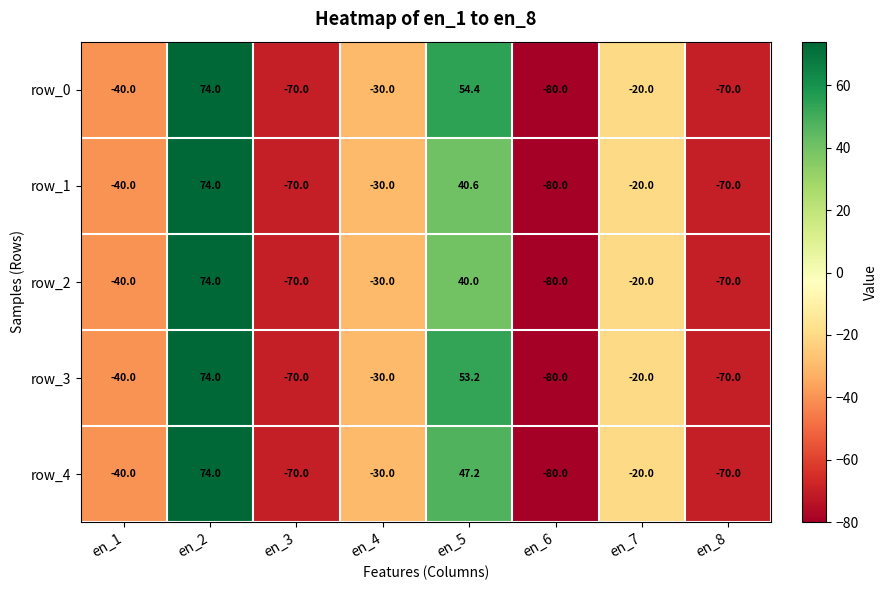

Between en_5 and en_8, which series saw the biggest shift?

row_0